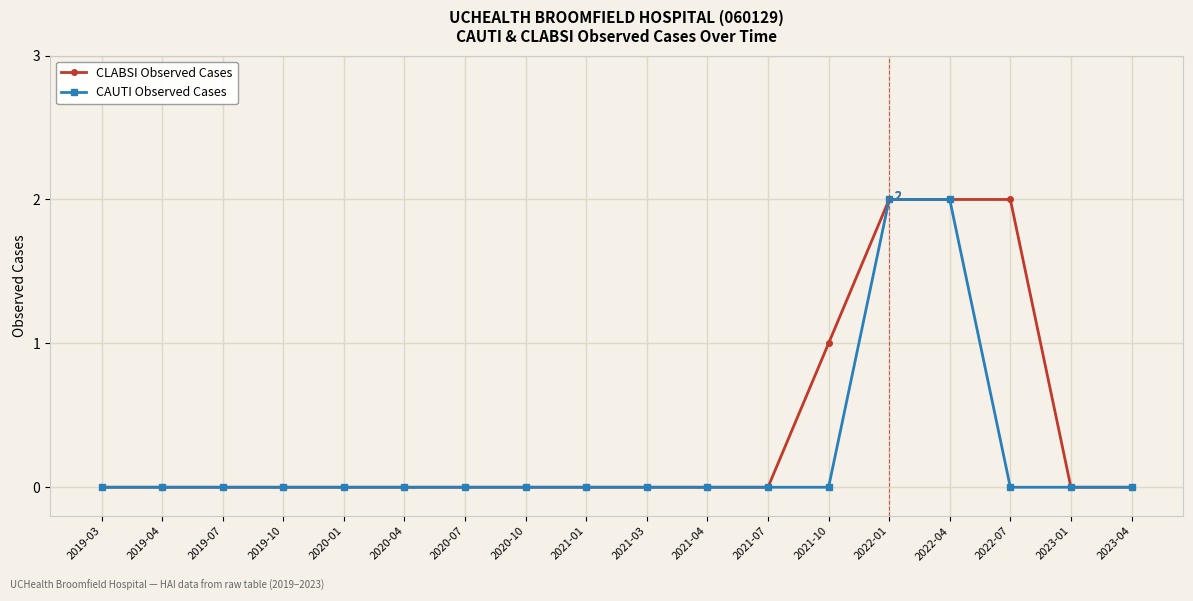

What is the difference between the highest and lowest values at 2022-07?

2